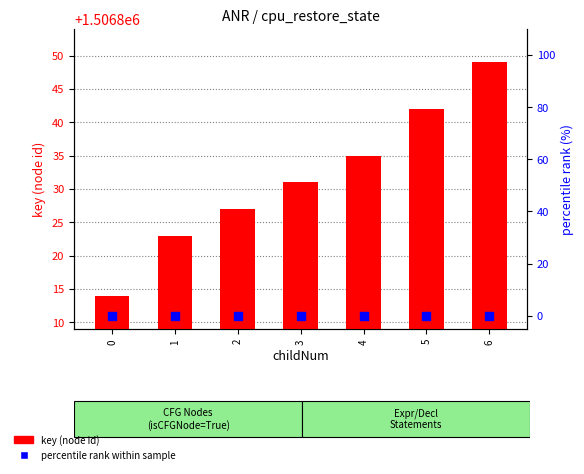

What are all the series names shown in the legend?

key (node id), percentile rank within sample